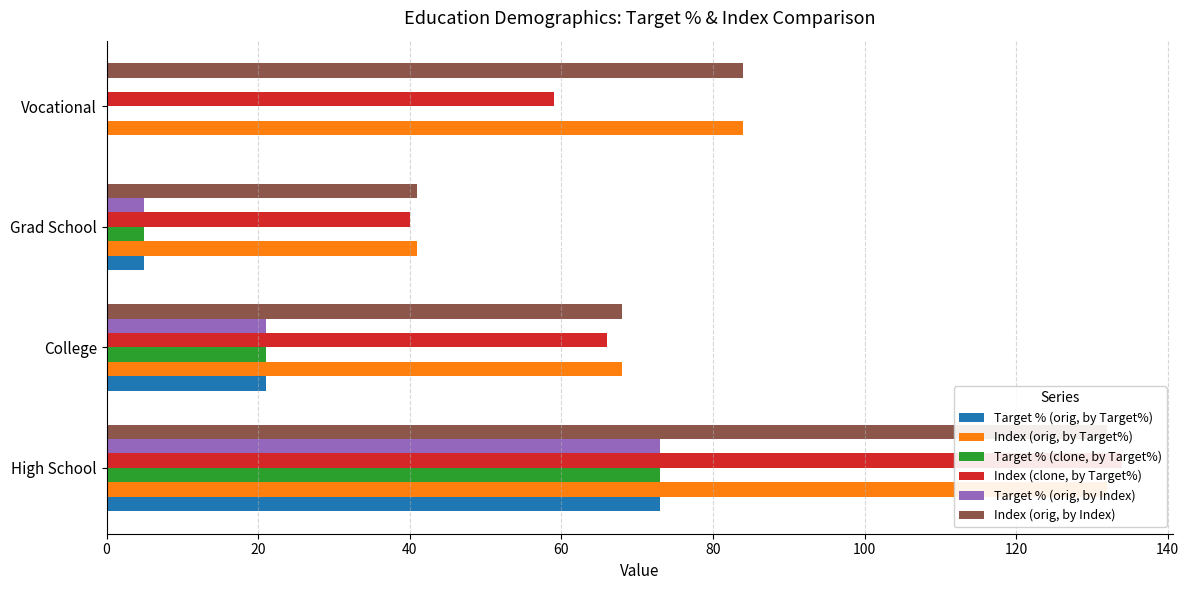

Reading left to right, transcribe all the data shown in this chart.

Target % (orig, by Target%): 73	21	5	0
Index (orig, by Target%): 132	68	41	84
Target % (clone, by Target%): 73	21	5	0
Index (clone, by Target%): 134	66	40	59
Target % (orig, by Index): 73	21	5	0
Index (orig, by Index): 132	68	41	84